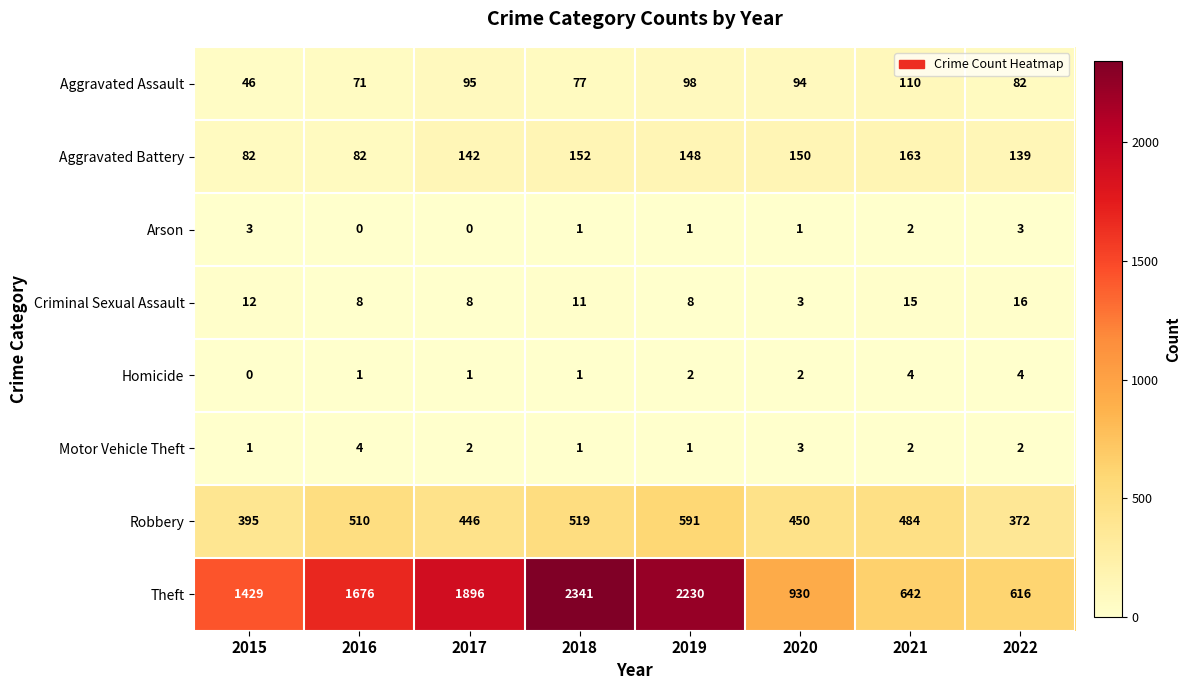

How many Homicide values are between 1 and 4?

7